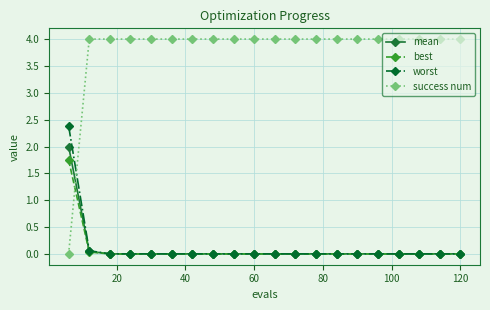

Which series has the widest spread of values?

success num